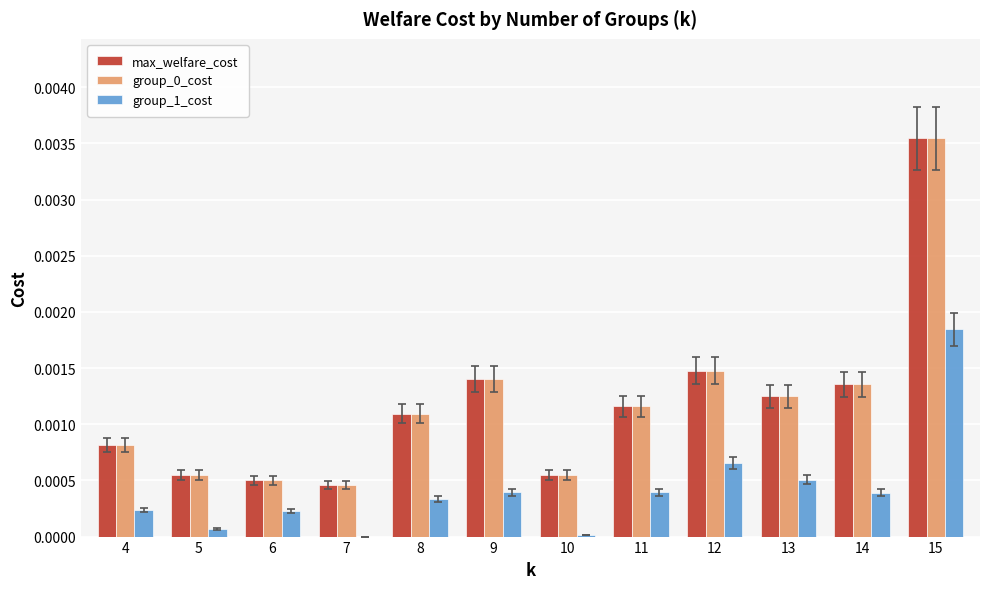

Is the value of group_0_cost at 6 greater than the value of group_1_cost at 5?

Yes